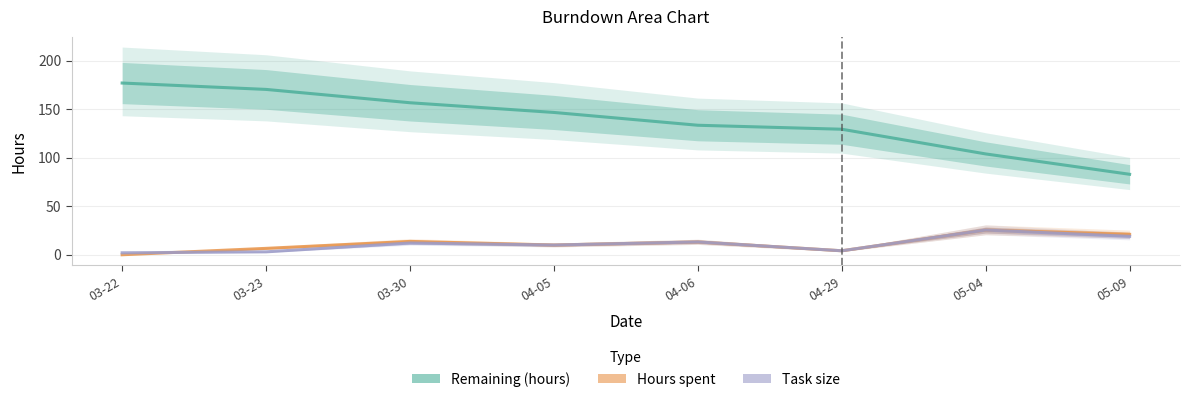

What are all the series names shown in the legend?

Remaining (hours), Hours spent, Task size